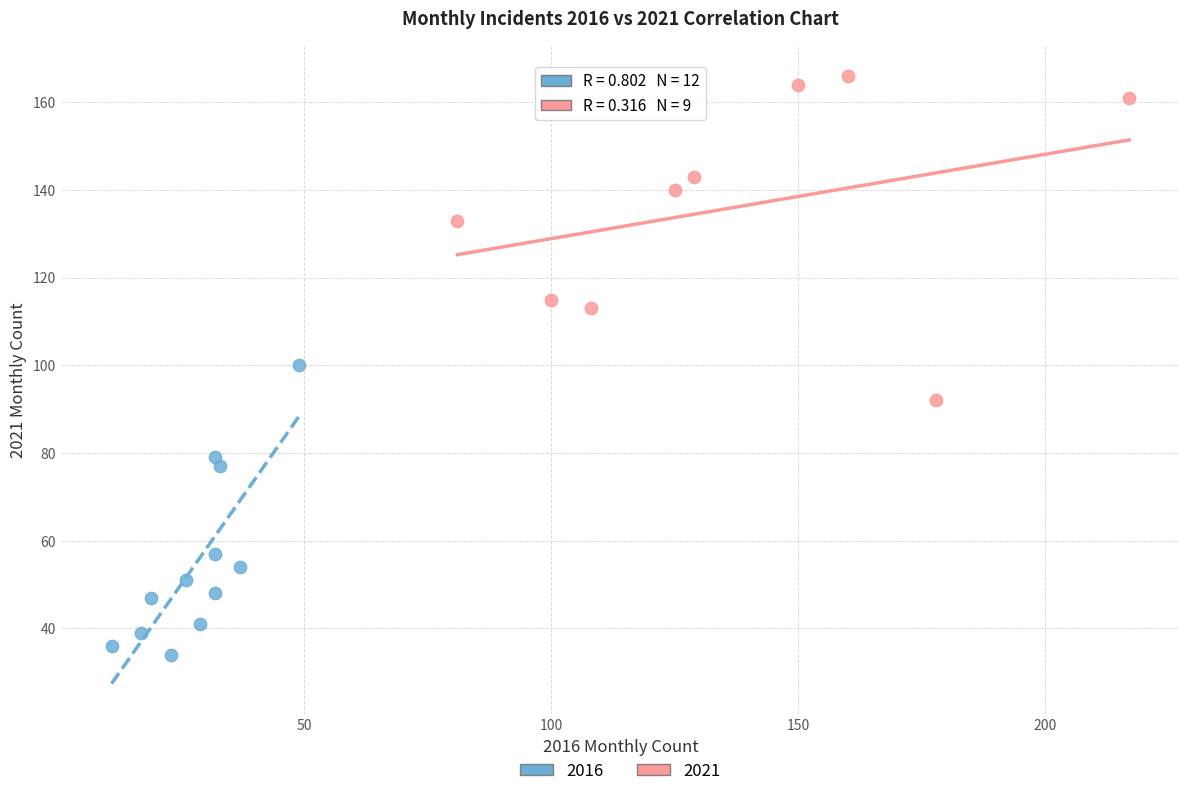

Which series contains the highest Y value?

2021